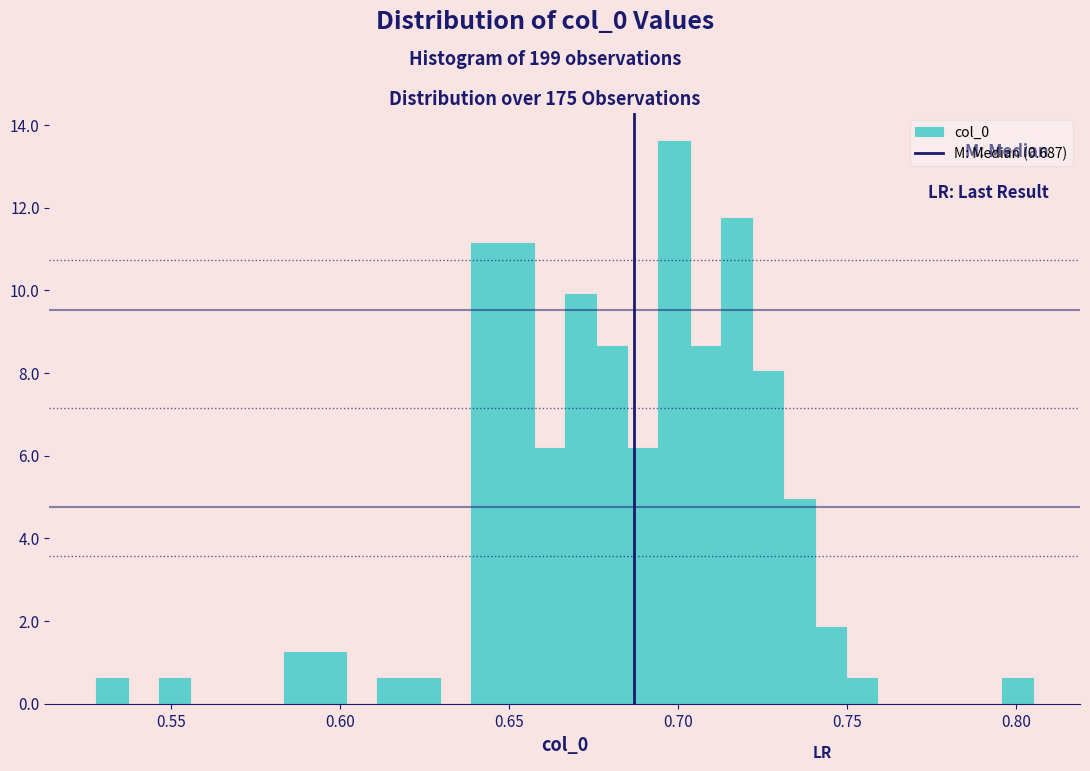

Around what value on the x-axis is the tallest bar? Give the approximate position of its centre, as read against the axis.

0.700